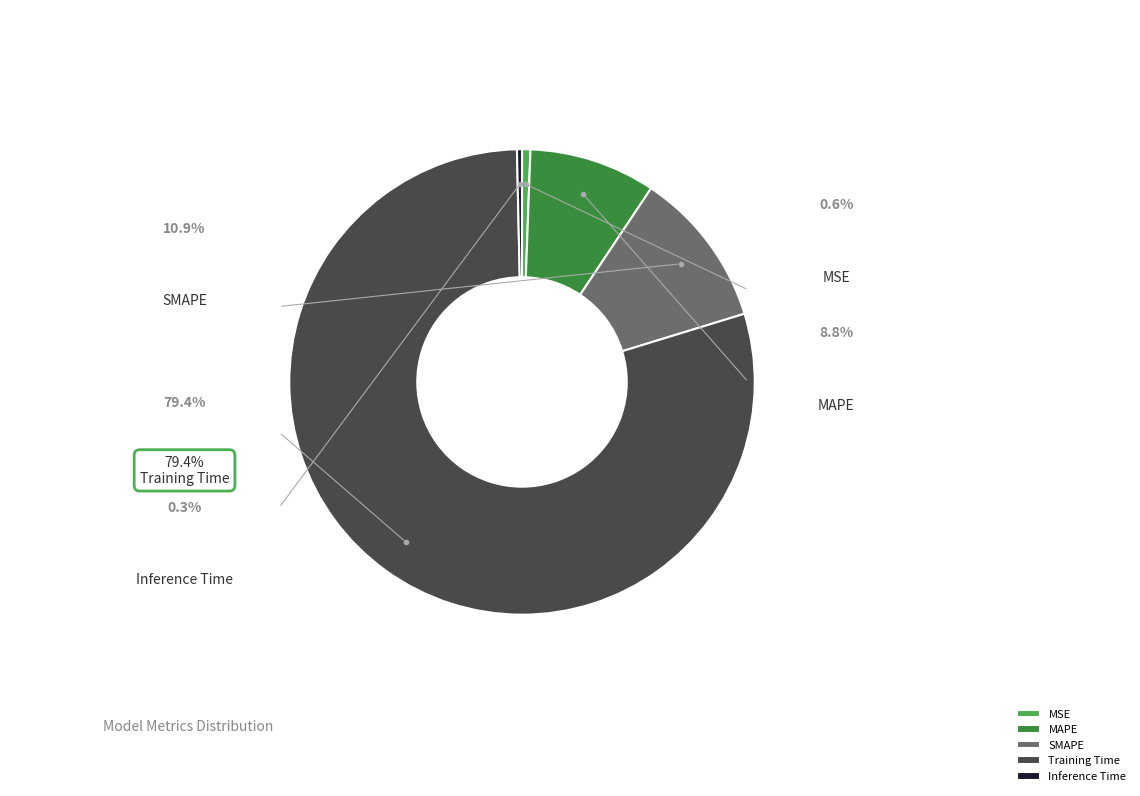

Is the sum of Training Time and MAPE greater than half?

Yes